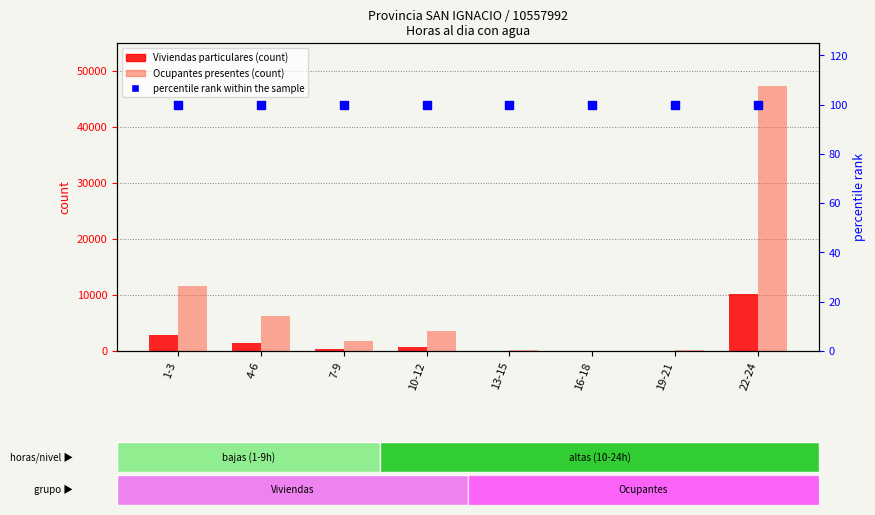

At how many categories does at least one series exceed 12928?

1